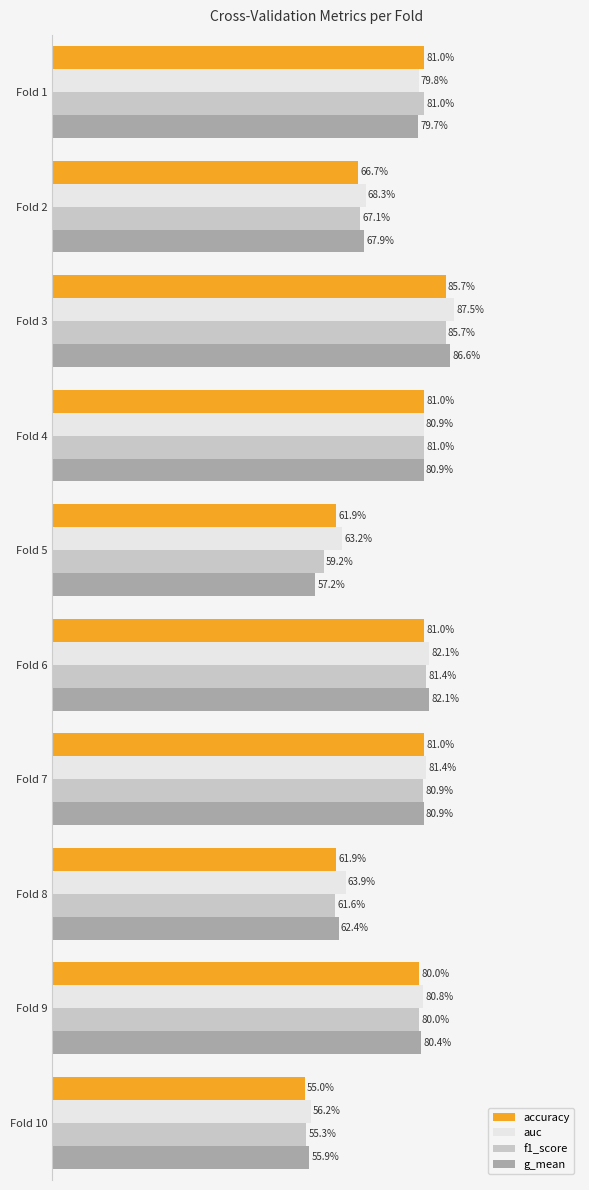

What are all the series names shown in the legend?

accuracy, auc, f1_score, g_mean